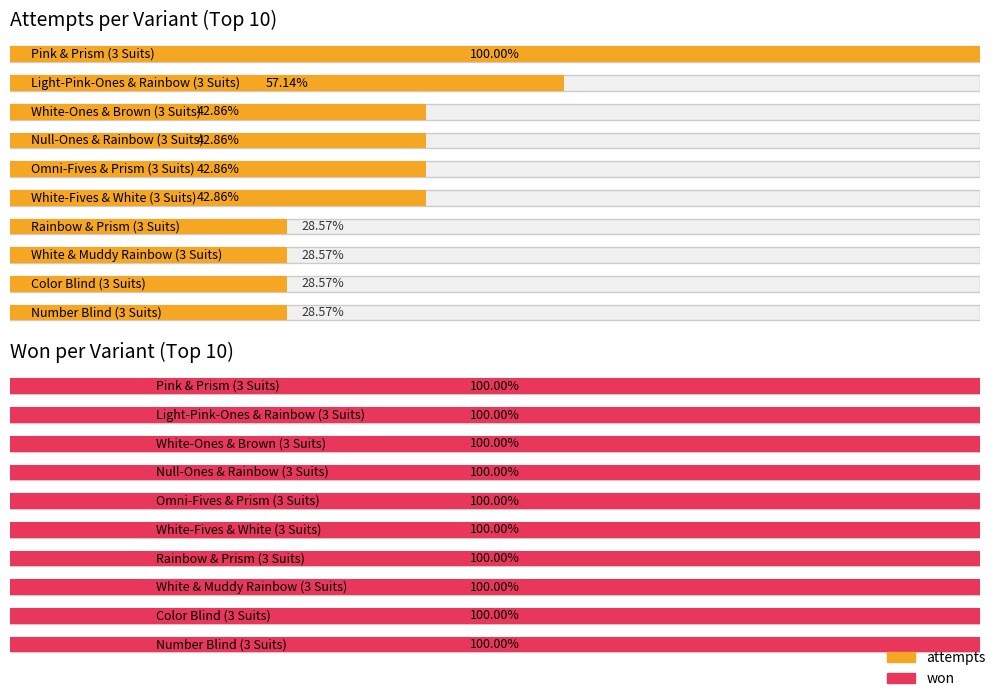

What are all the series names shown in the legend?

attempts, won